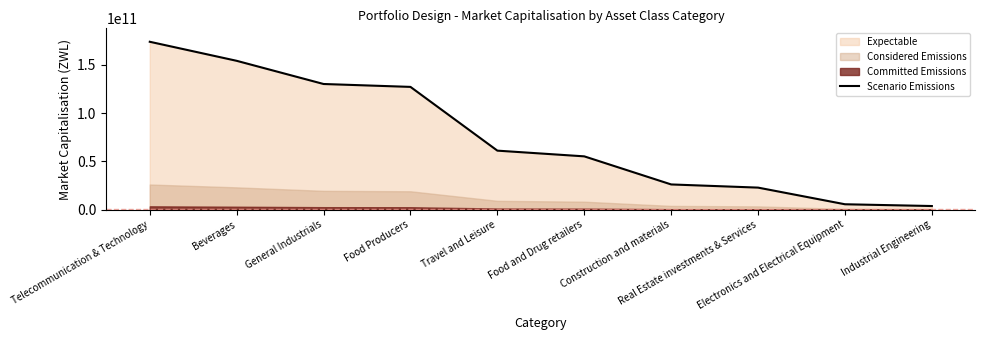

Where does the data first go above 61136432834?

Telecommunication & Technology